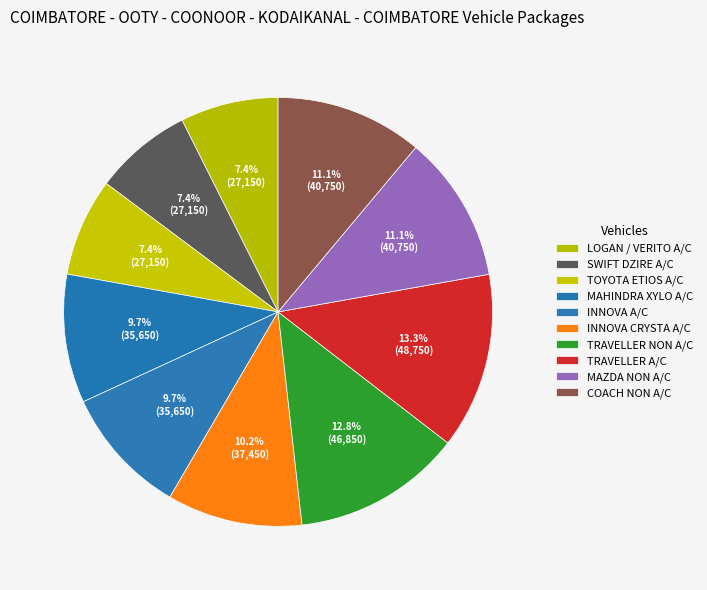

To the nearest percent, what percentage of the pie is TOYOTA ETIOS A/C?

7%